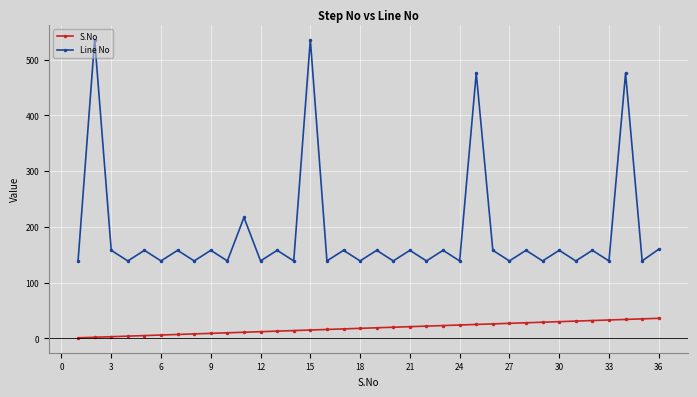

True or false: Line No and S.No cross at least once.

False